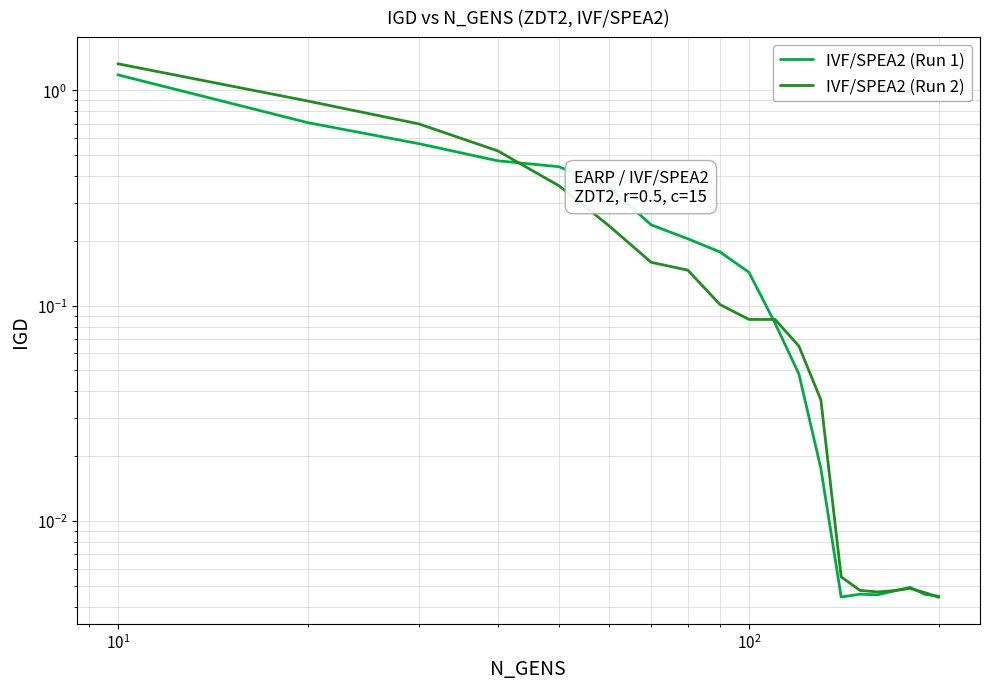

Rank the series by their average value, from lowest to highest.

IVF/SPEA2 (Run 1), IVF/SPEA2 (Run 2)